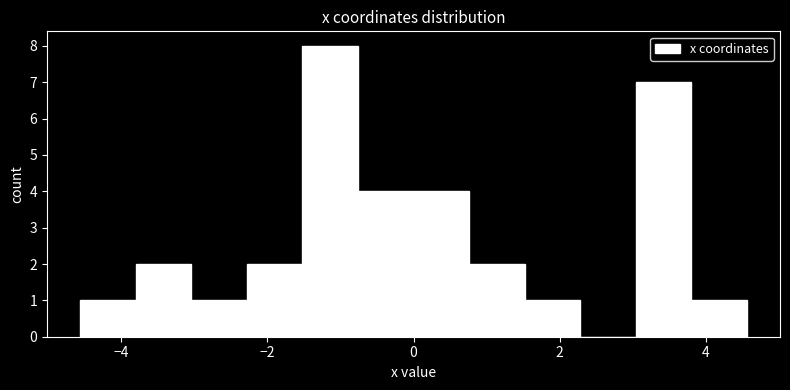

Read against the x-axis, roughly where is the centre of the tallest bar?

-1.2